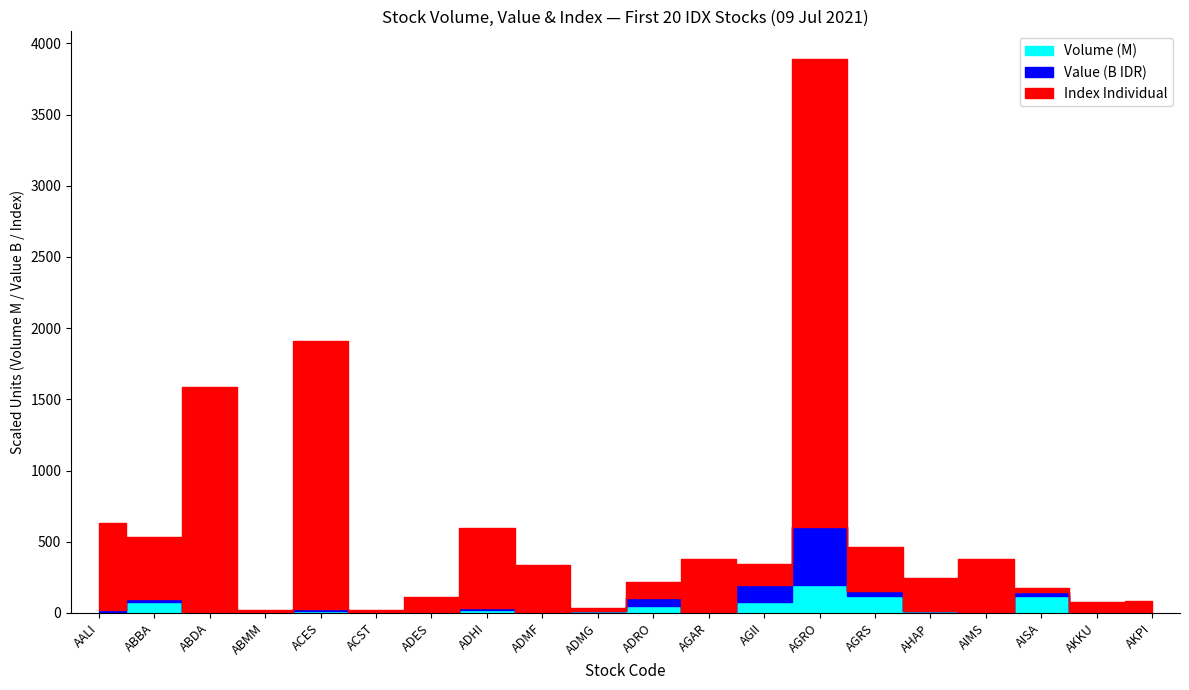

Between AISA and ACES, which is larger?

AISA